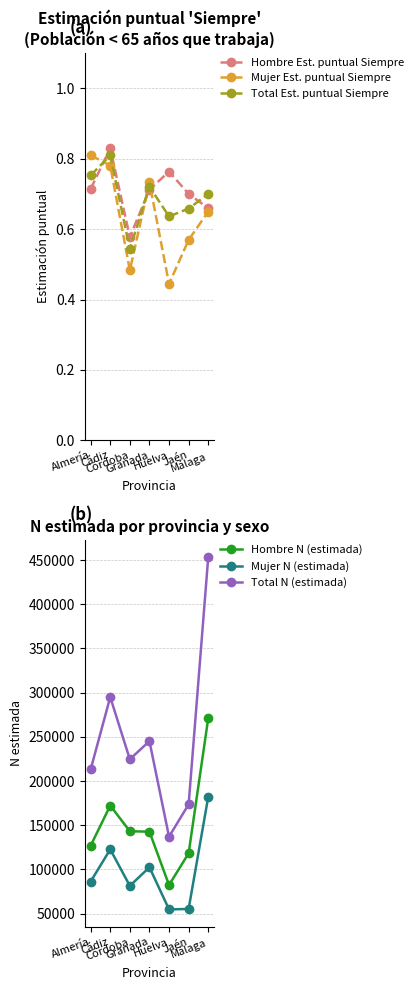

What is the difference between the Total Est. puntual Siempre values at Almería and Córdoba?

0.2